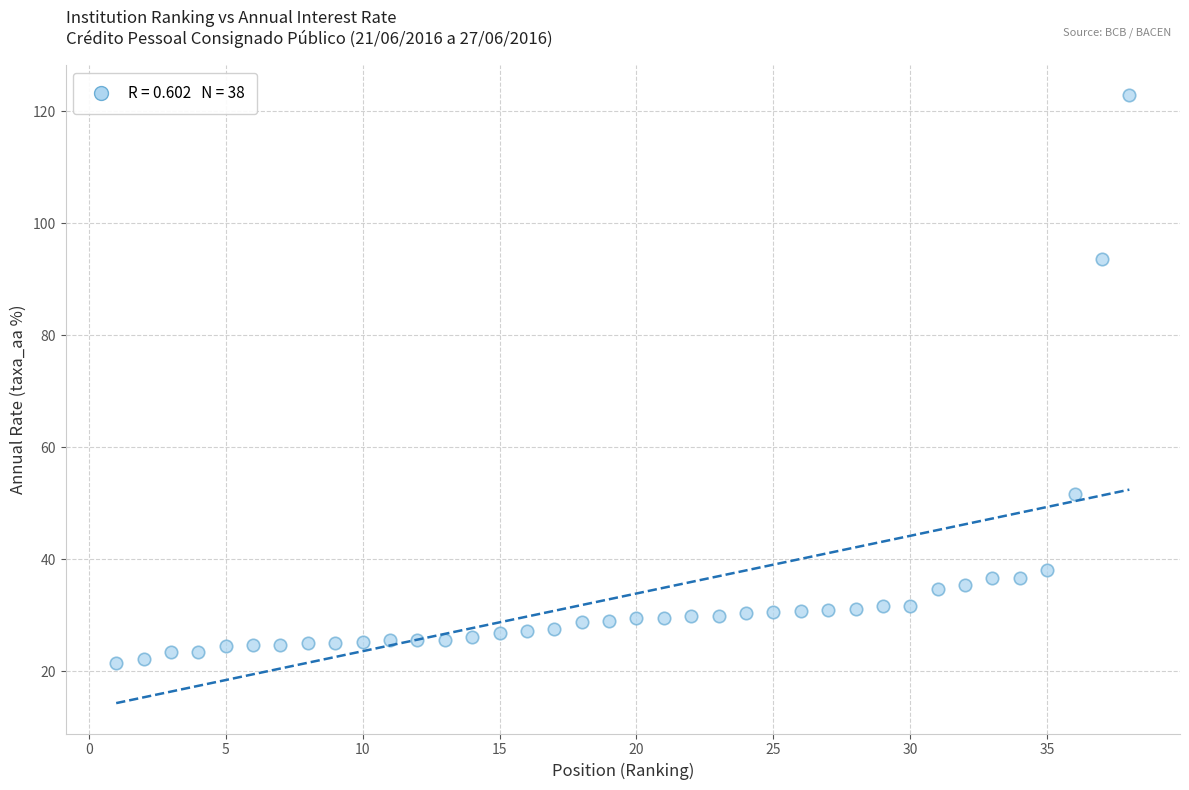

What is the range of X values (max minus min)?

37.0